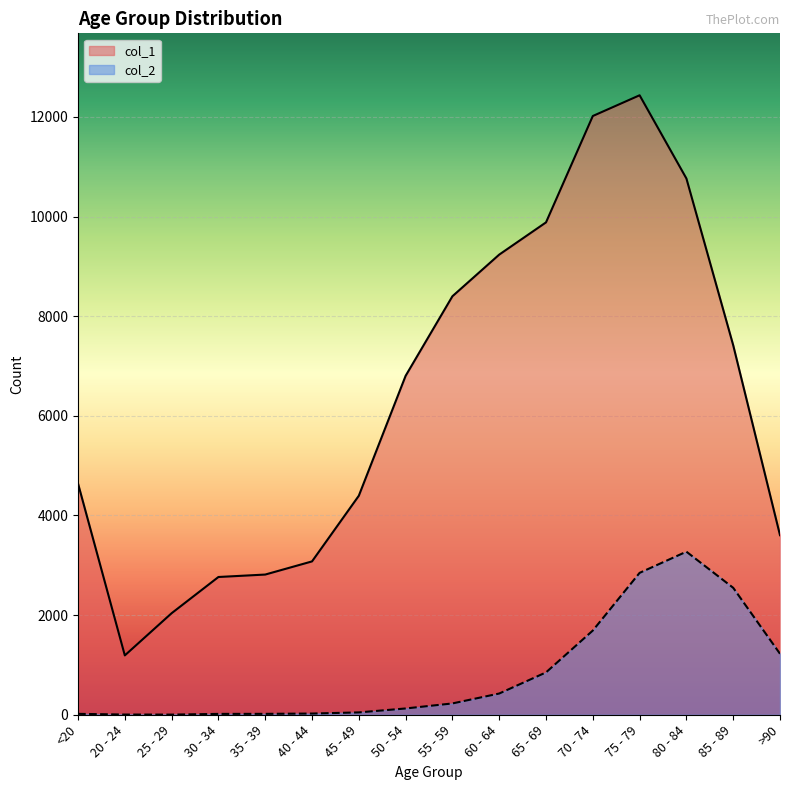

What is the spread (max minus min) of values at 65 - 69?

9033